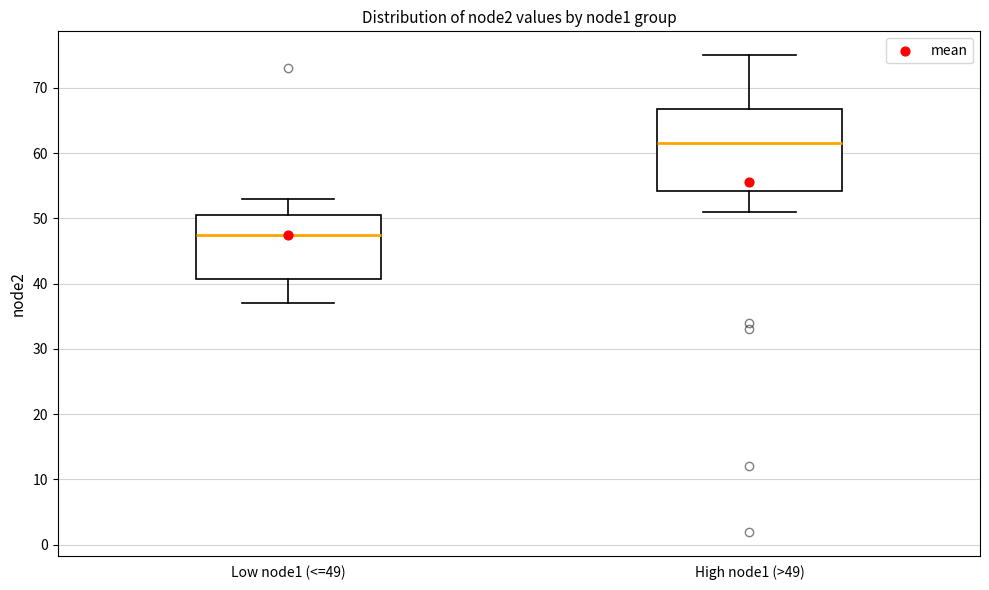

Which box is the tallest, from its lower edge to its upper edge?

High node1 (>49)